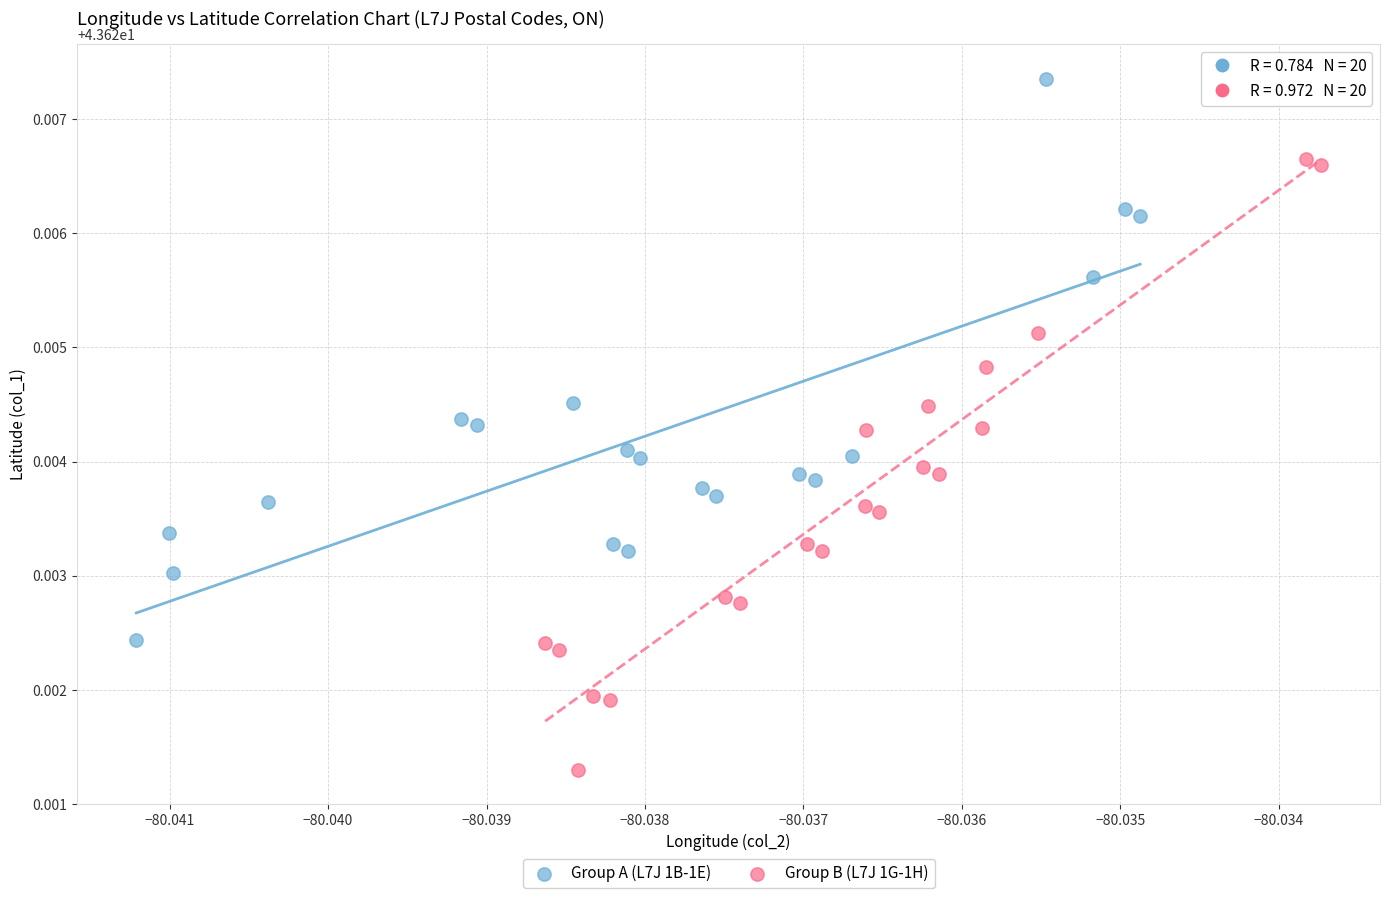

Which series reaches the minimum Y coordinate?

Group B (L7J 1G-1H)